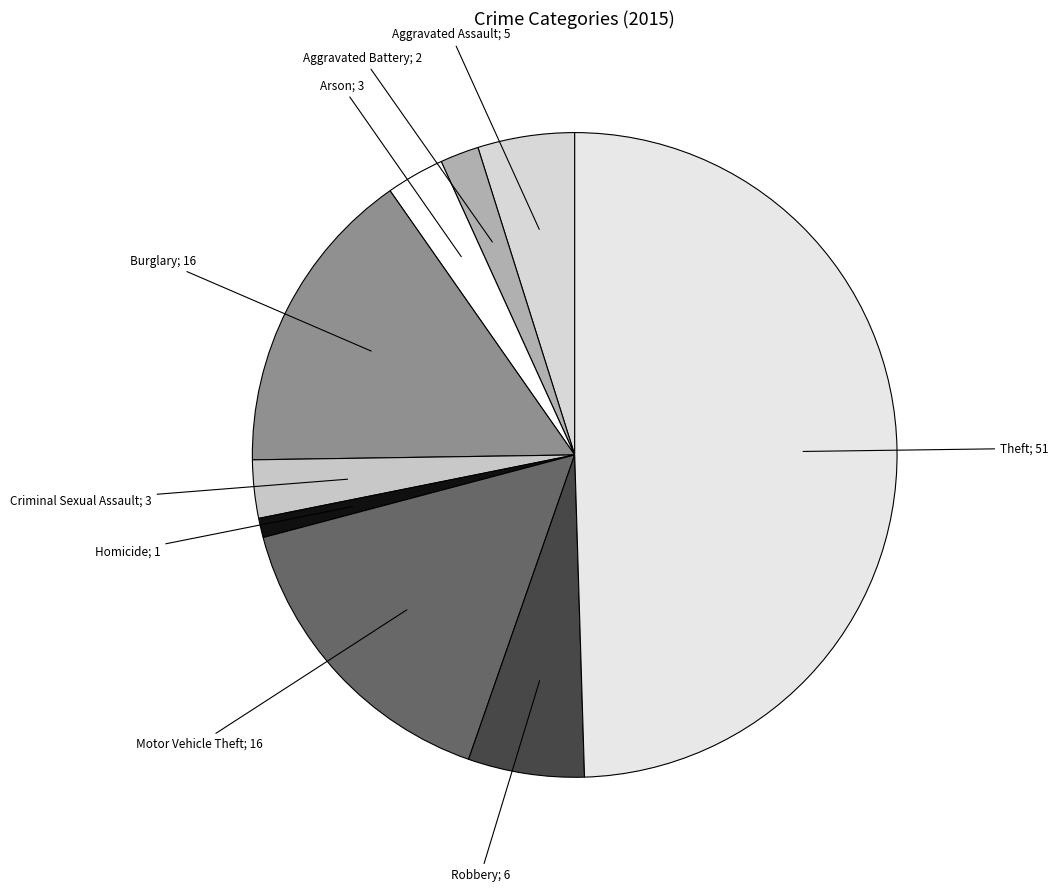

The Aggravated Battery slice represents 15% of the pie. True or false?

False